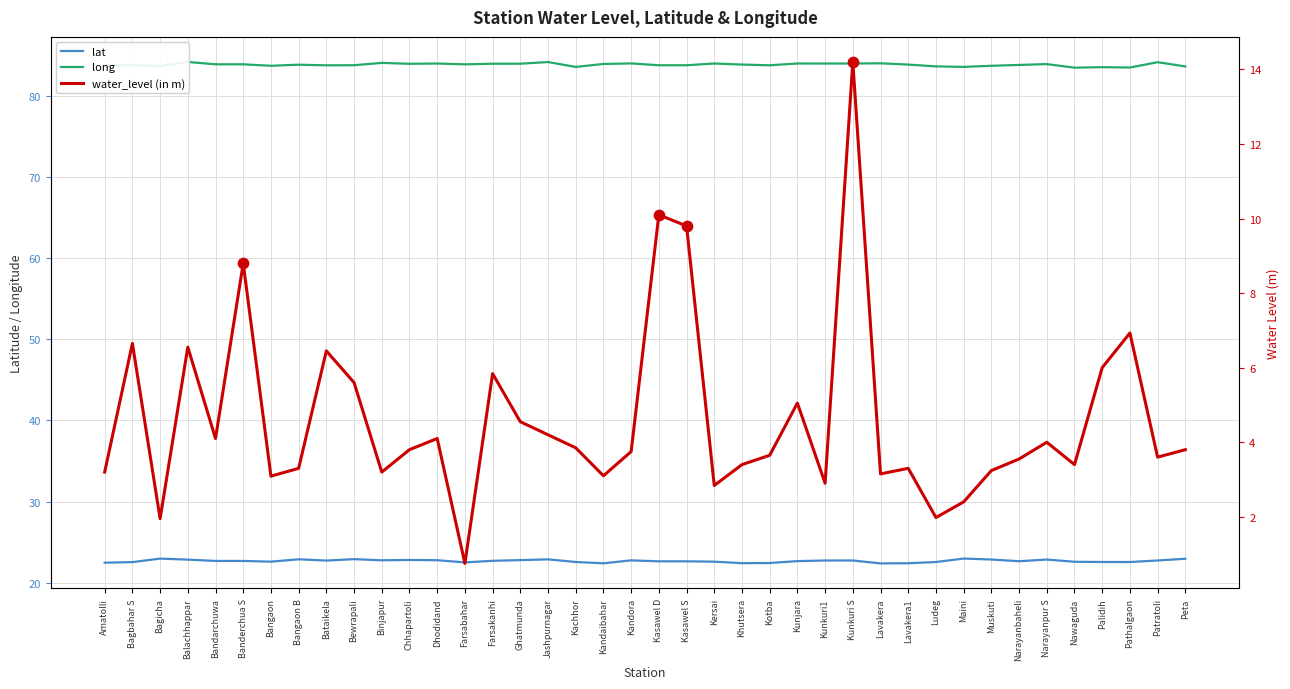

Which series reaches the maximum Y coordinate?

long